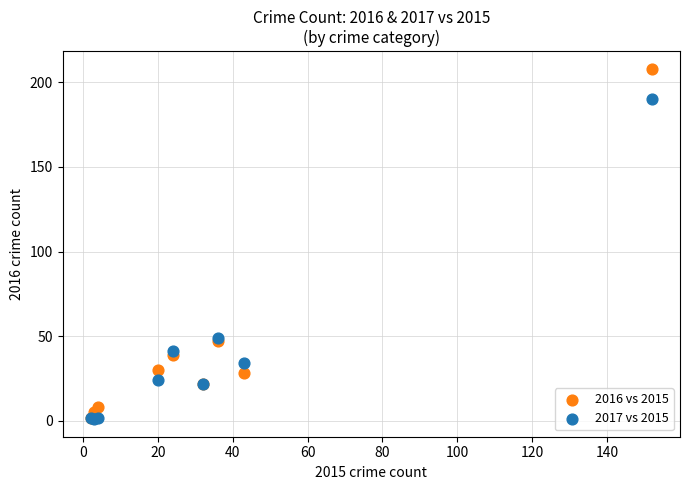

Which series contains the highest Y value?

2016 vs 2015